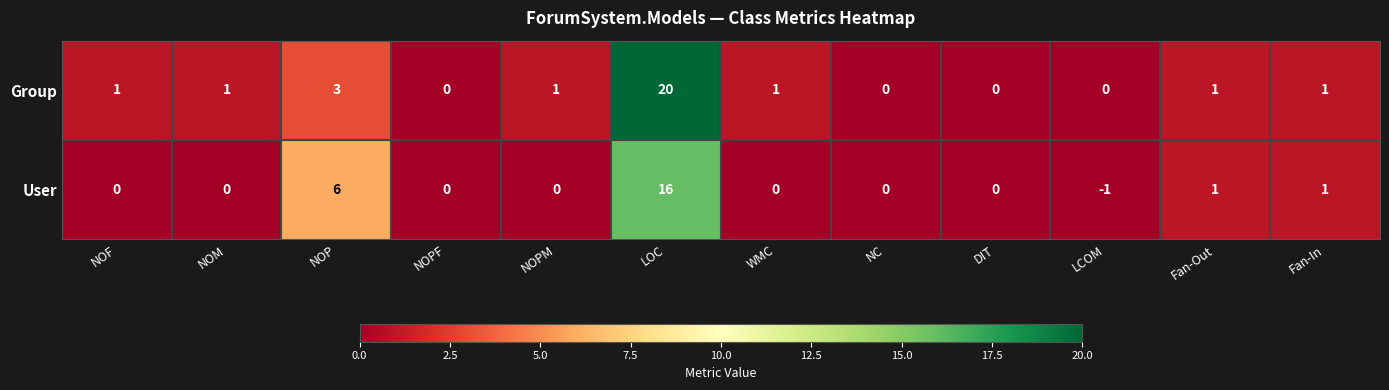

What is the sum of all Group values?

29